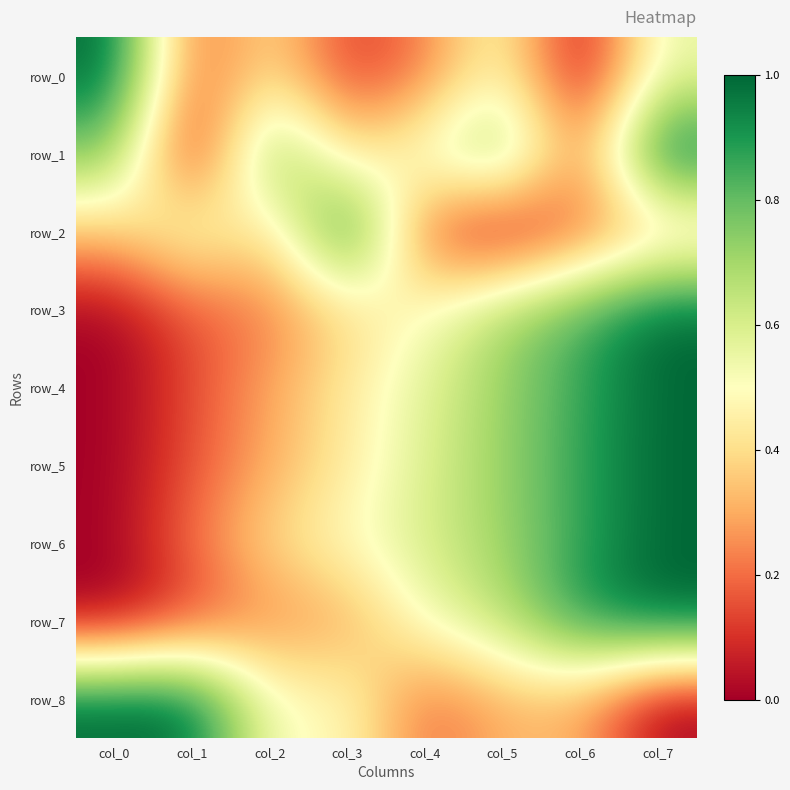

What is the difference between the row_0 values at col_3 and col_5?

0.4